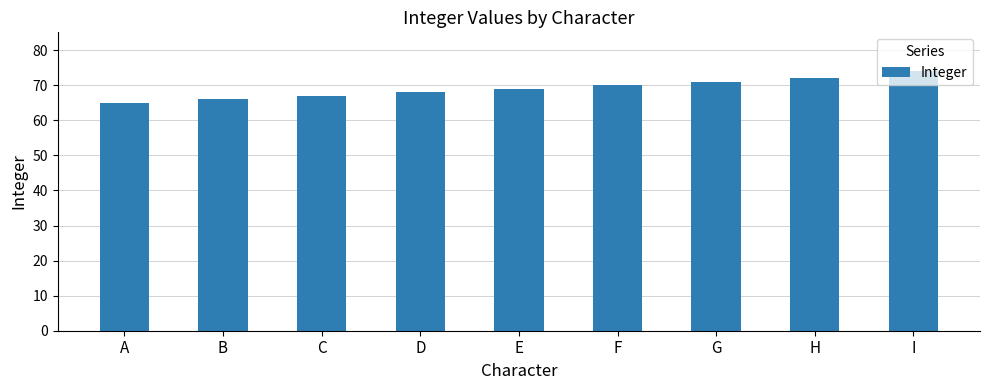

True or false: the data shows 38 at D.

False